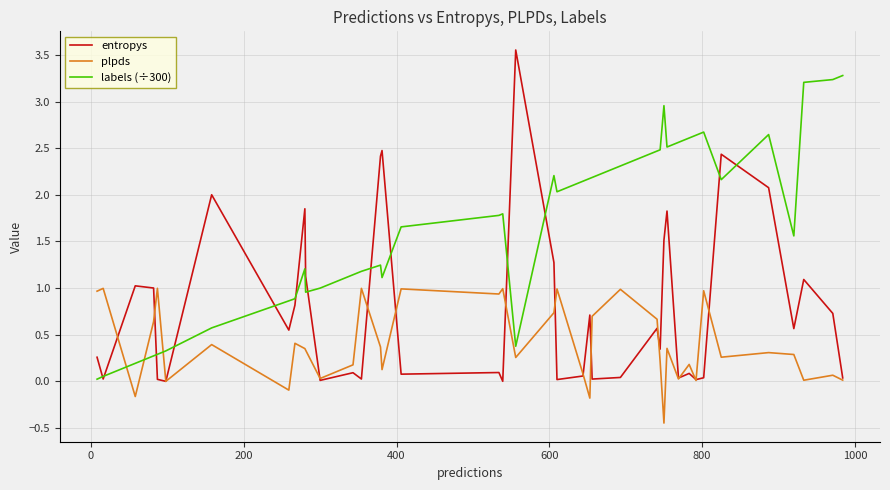

How many lines are shown in the chart?

3